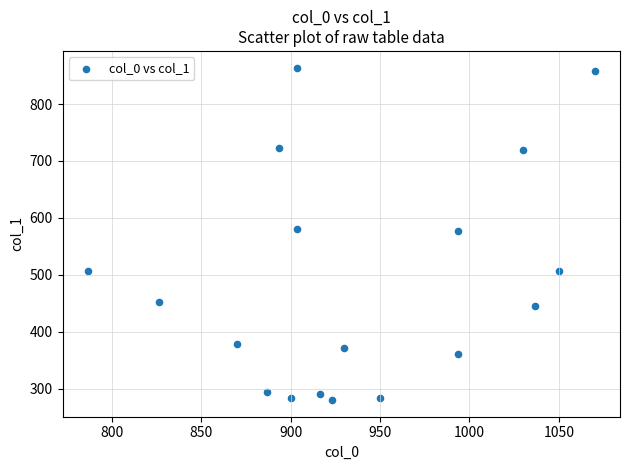

What is the range of X values (max minus min)?

283.3